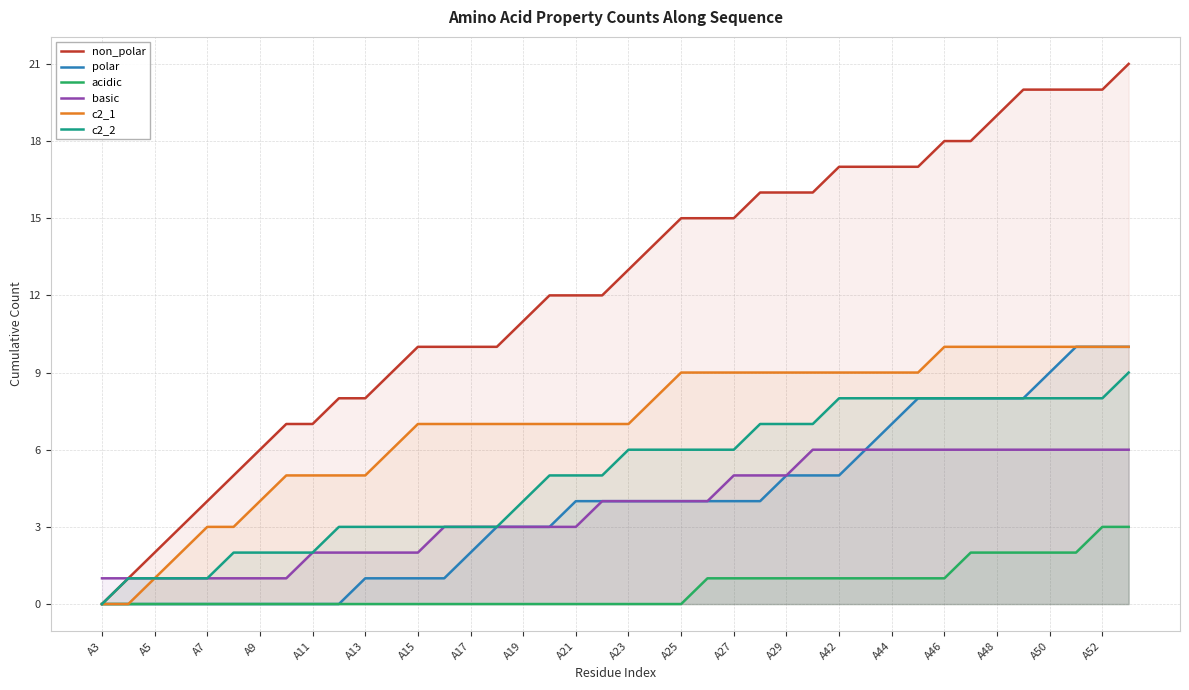

Which series has the largest total across all categories?

non_polar